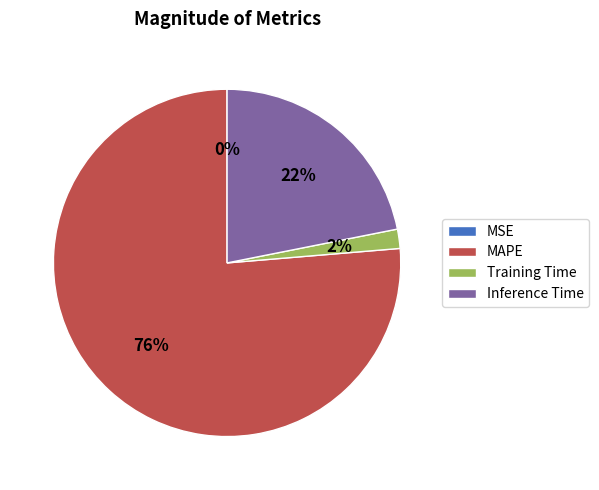

Which category has the biggest portion of the pie?

MAPE